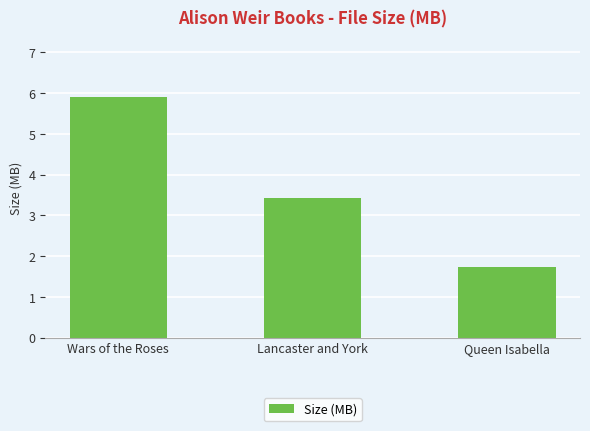

What is the value of the 1st bar from the left?

5.9